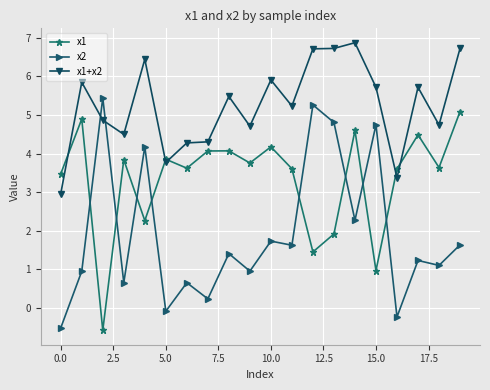

What is the value of the x2 point at the 5th from the left?

4.2